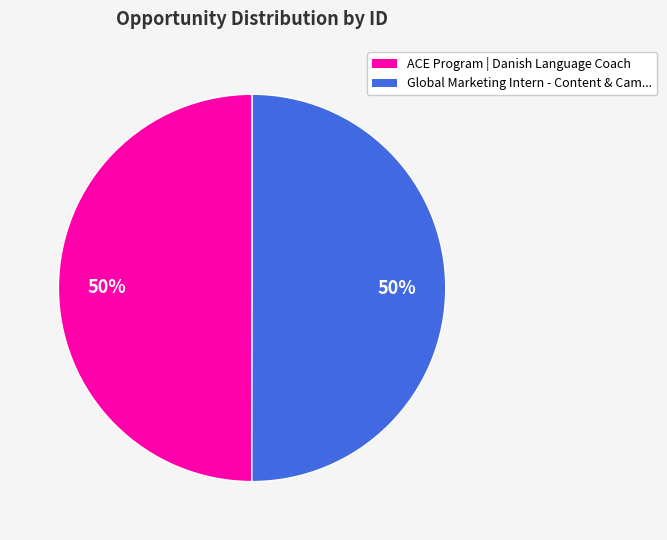

Is it true that ACE Program | Danish Language Coach is 50% of the pie?

True